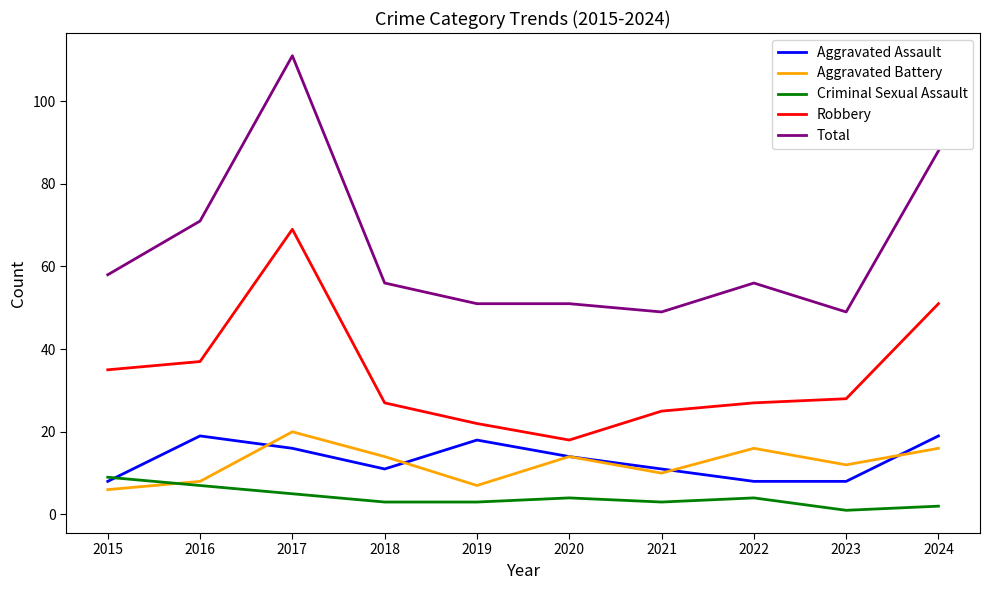

Reading right to left, transcribe all the data shown in this chart.

Aggravated Assault: 2024=19	2023=8	2022=8	2021=11	2020=14	2019=18	2018=11	2017=16	2016=19	2015=8
Aggravated Battery: 2024=16	2023=12	2022=16	2021=10	2020=14	2019=7	2018=14	2017=20	2016=8	2015=6
Criminal Sexual Assault: 2024=2	2023=1	2022=4	2021=3	2020=4	2019=3	2018=3	2017=5	2016=7	2015=9
Robbery: 2024=51	2023=28	2022=27	2021=25	2020=18	2019=22	2018=27	2017=69	2016=37	2015=35
Total: 2024=88	2023=49	2022=56	2021=49	2020=51	2019=51	2018=56	2017=111	2016=71	2015=58